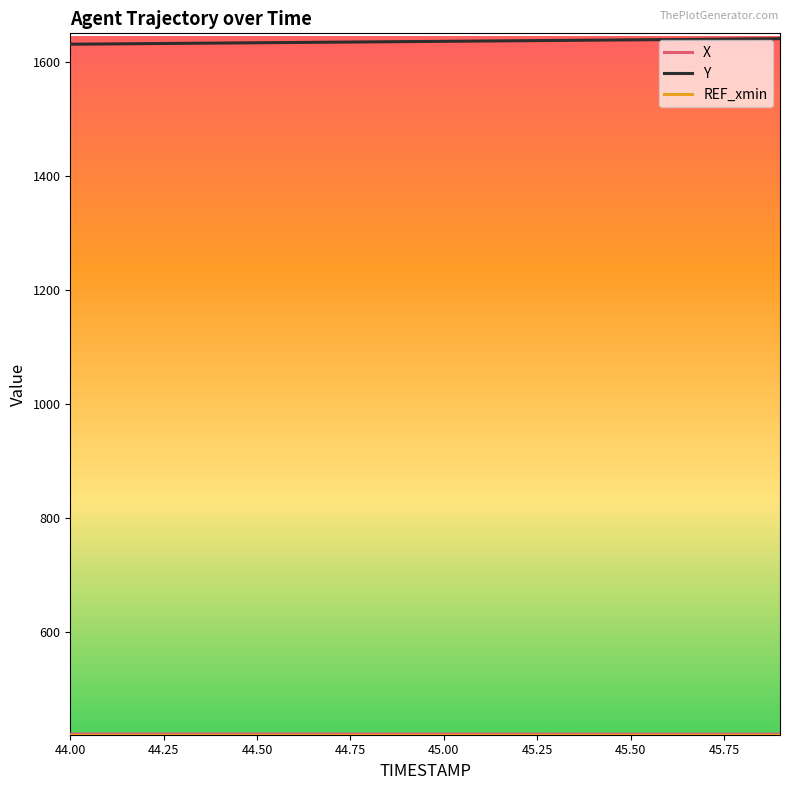

Does the chart have visible grid lines?

No